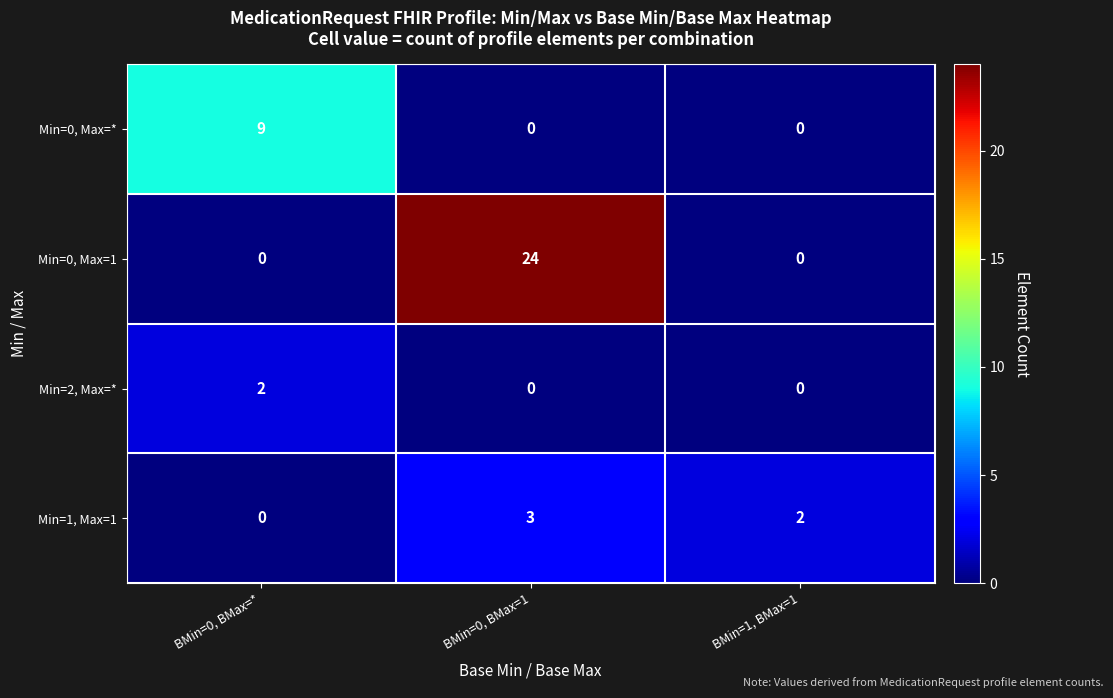

How many distinct data groups are displayed?

4